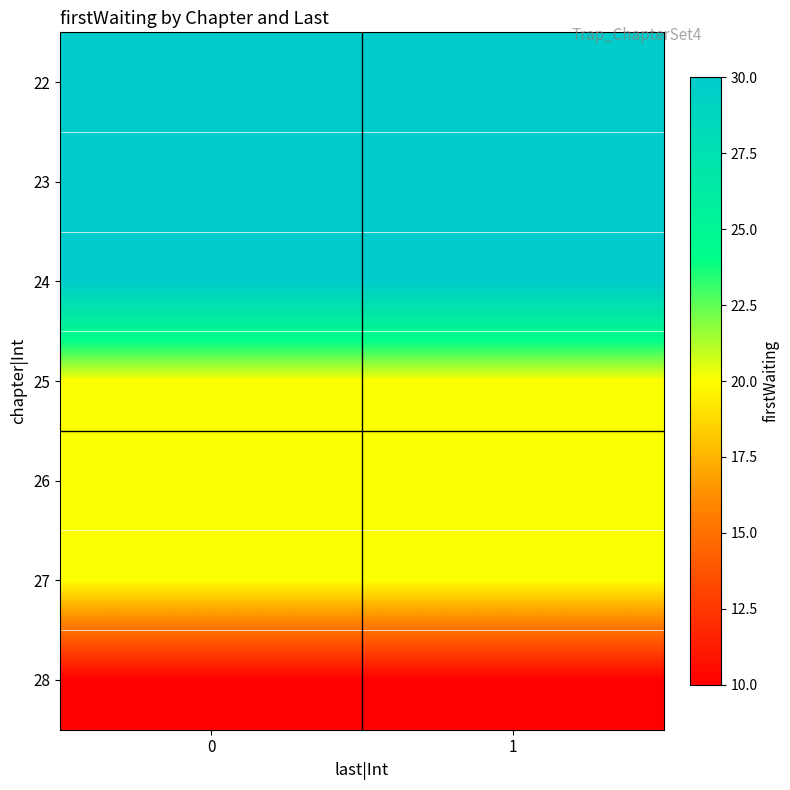

Reading left to right, transcribe all the data shown in this chart.

22: 0=30	1=30
23: 0=30	1=30
24: 0=30	1=30
25: 0=20	1=20
26: 0=20	1=20
27: 0=20	1=20
28: 0=10	1=10